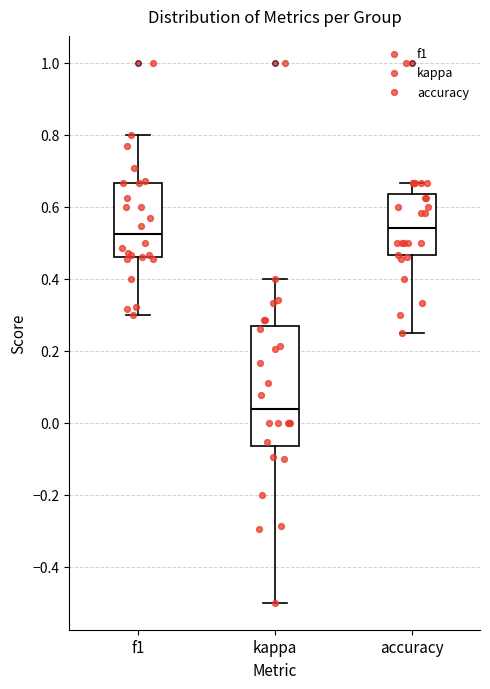

Reading left to right, read every box against the y-axis: the position of its median line, the range the box covers, and the ends of its whiskers. The values are not printed on the chart, so give them approximately, as read against the axis.

f1: median 0.52, box 0.46 to 0.66, whiskers 0.30 to 0.80
kappa: median 0.04, box -0.06 to 0.26, whiskers -0.50 to 0.40
accuracy: median 0.54, box 0.46 to 0.64, whiskers 0.26 to 0.66